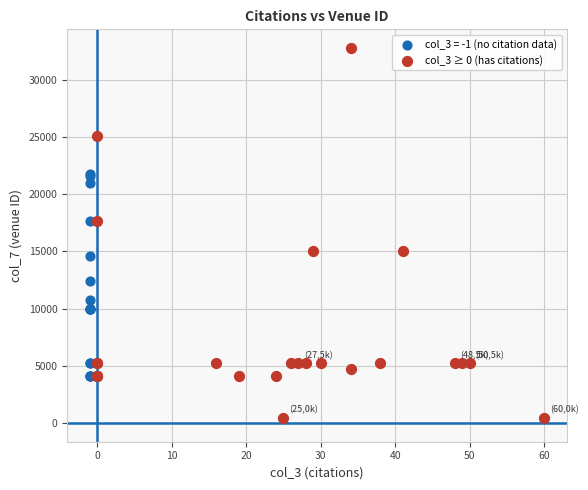

Which series reaches the minimum Y coordinate?

col_3 ≥ 0 (has citations)